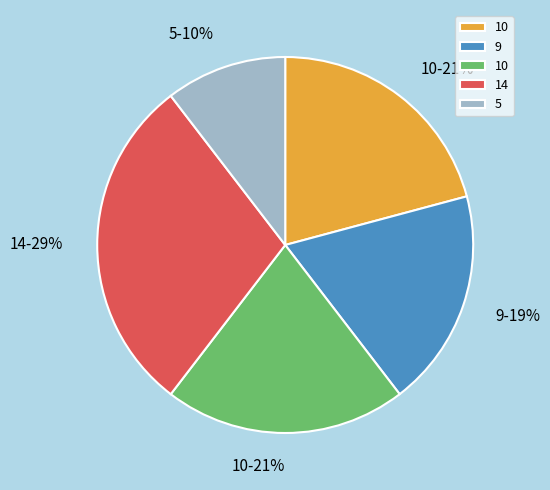

Does any single category account for the majority?

No